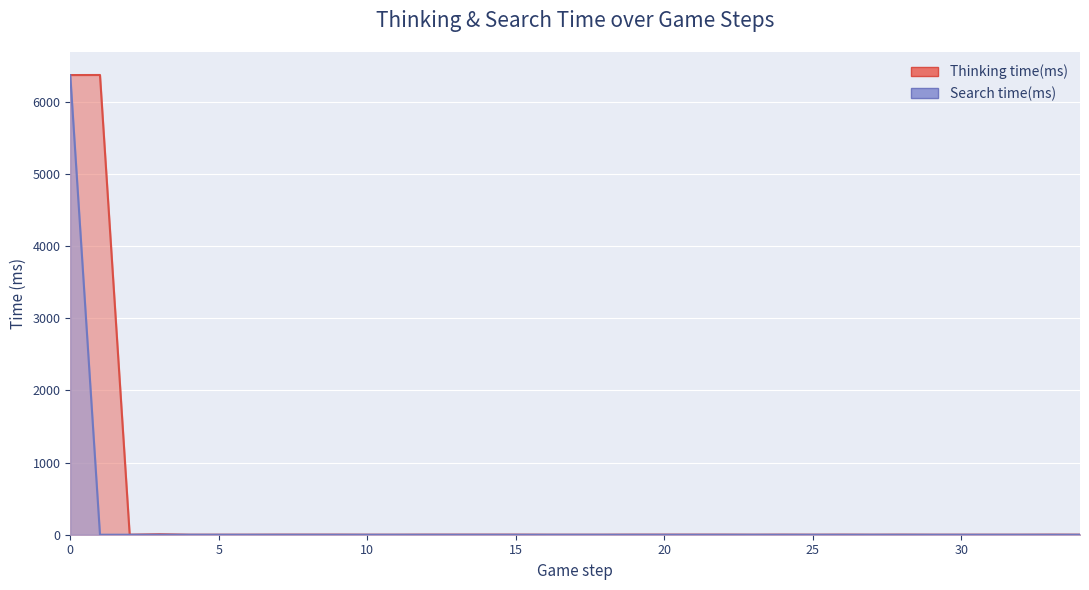

At which label does Thinking time(ms) reach its minimum?

2